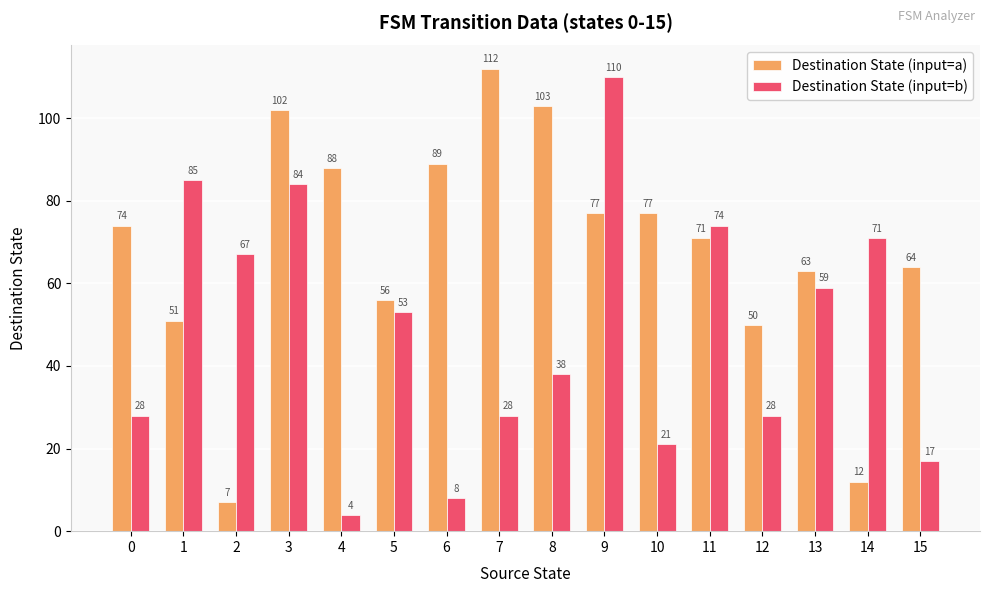

What is the difference between the maximum and minimum values in the Destination State (input=a) series?

105